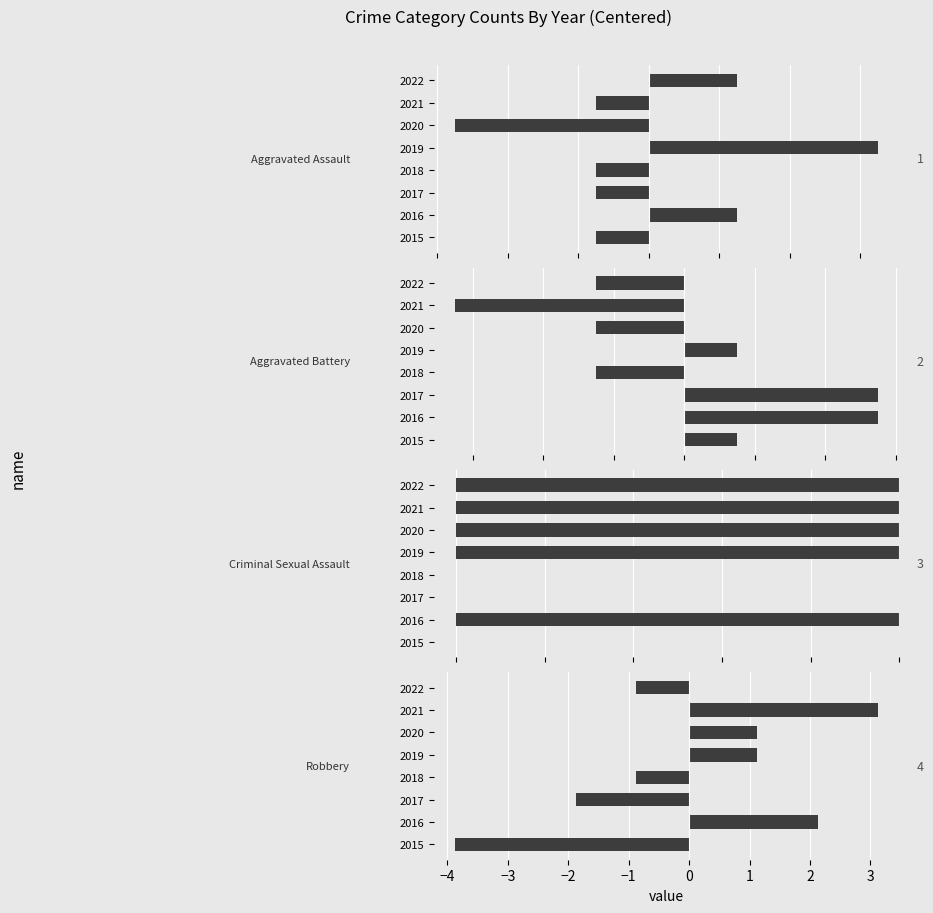

What value does the Criminal Sexual Assault series have at 2019?

-1.0